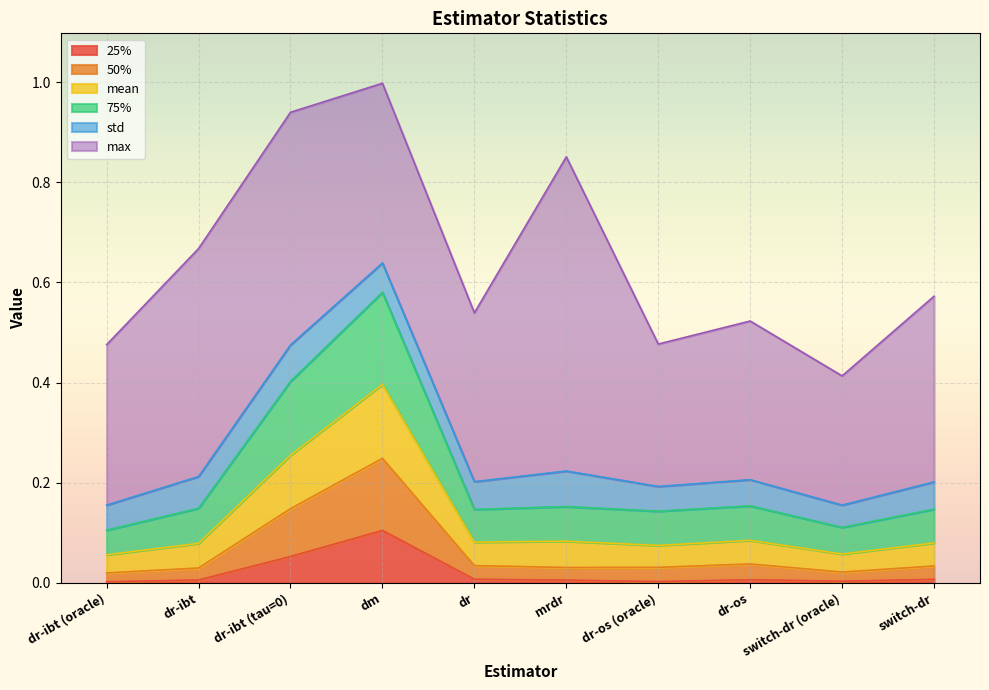

True or false: 25% and mean cross at least once.

False